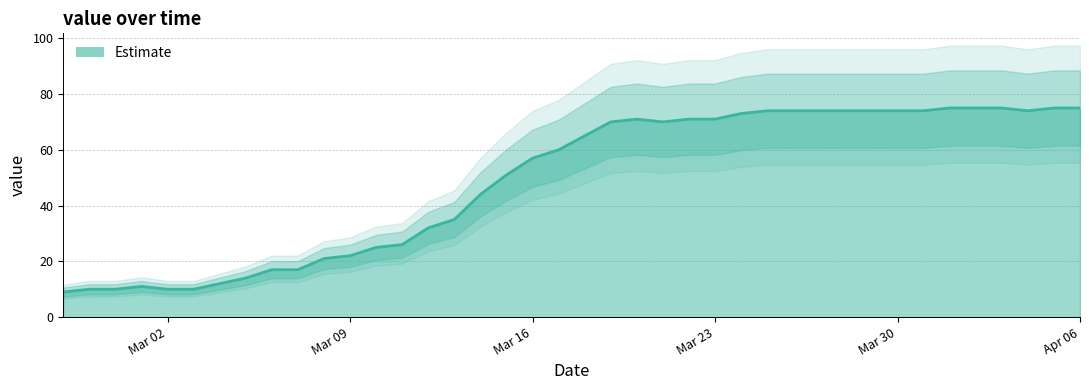

What is the difference between the second highest and minimum values?

66